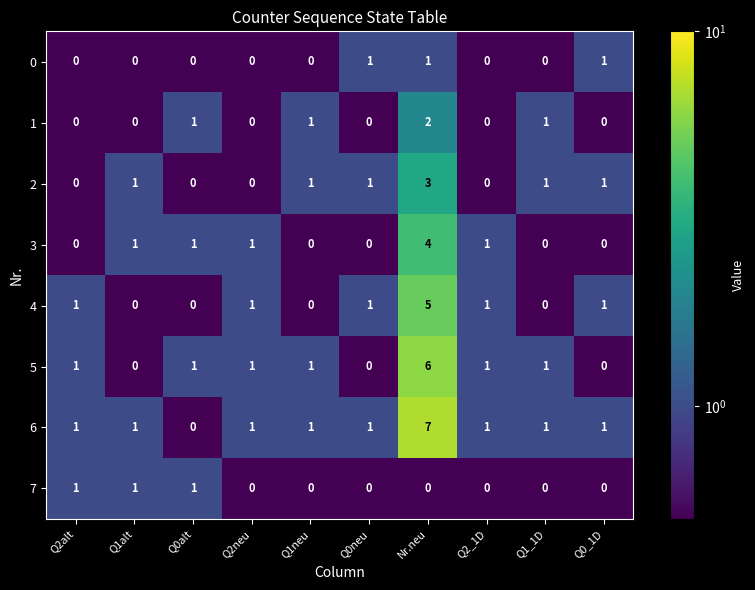

What is the difference between the highest and lowest values at Q0neu?

1